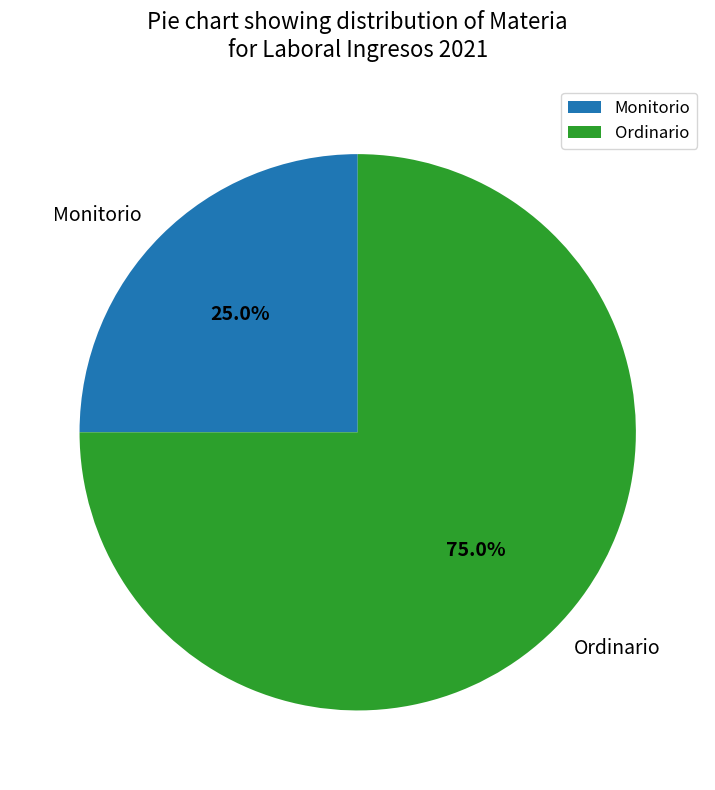

Which category accounts for the majority?

Ordinario